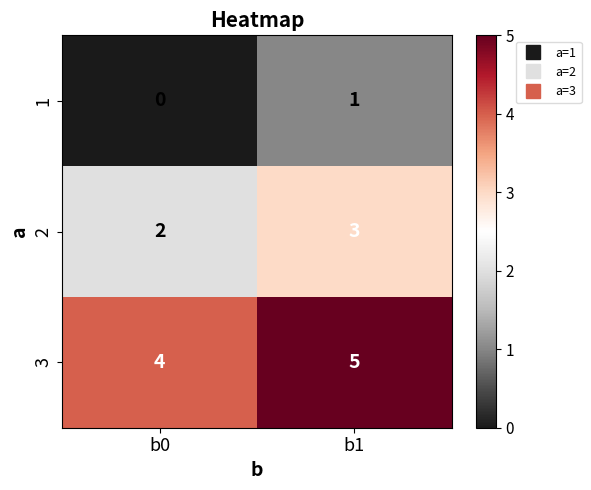

At which label is 1 closest to 0?

b0